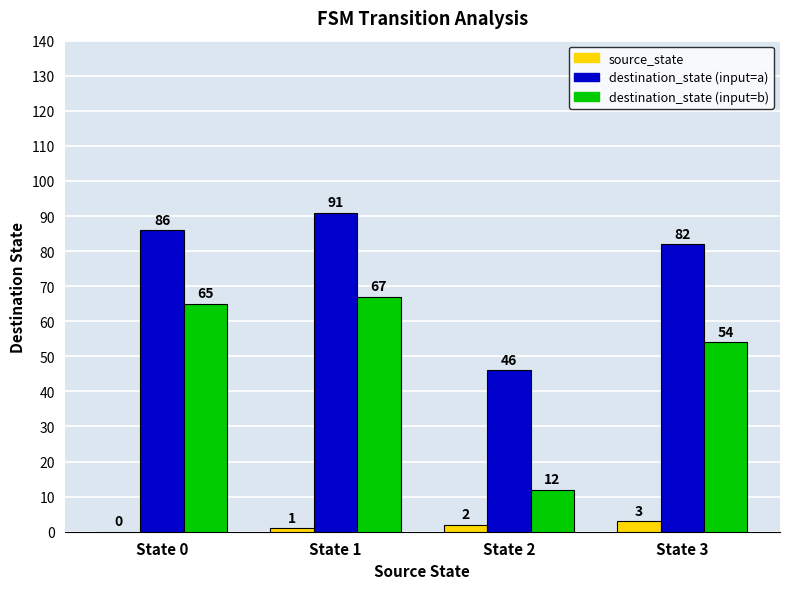

What is the greatest value displayed?

91